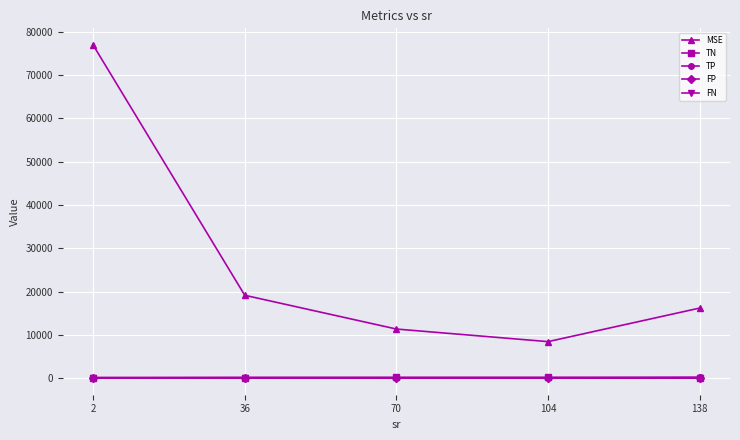

How many lines are shown in the chart?

5